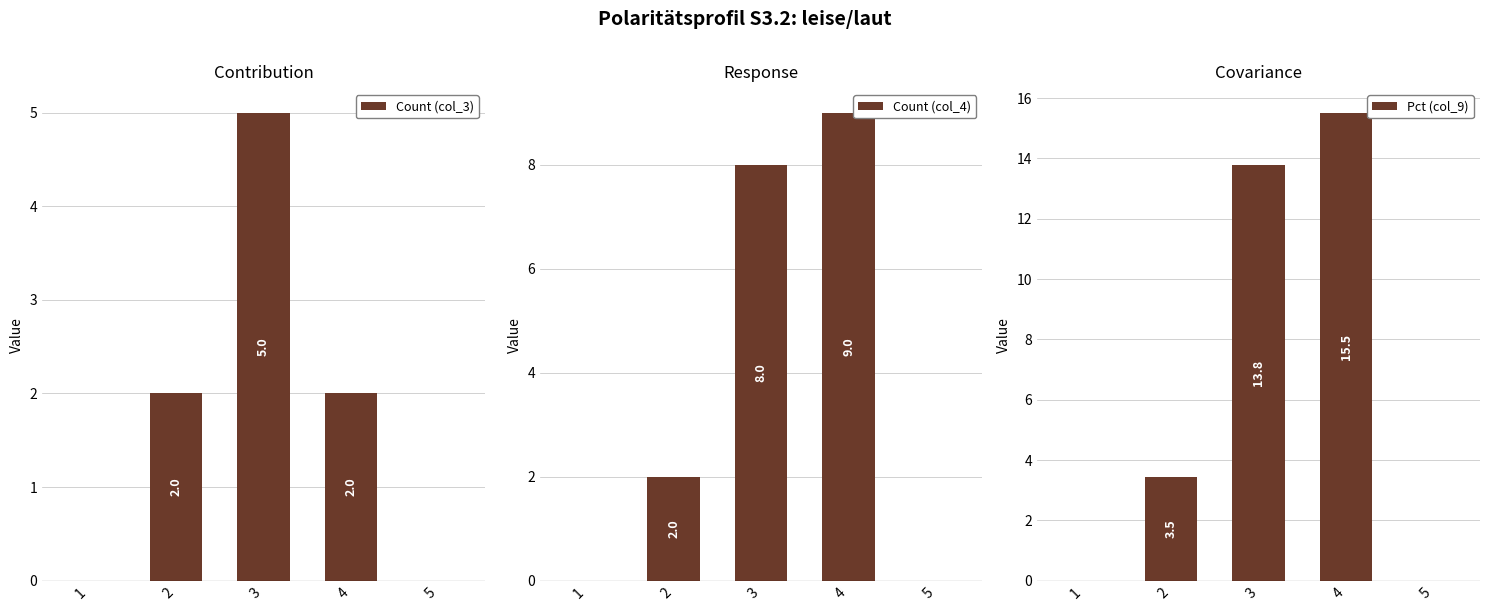

At which label does Count (col_4) first exceed 2?

3